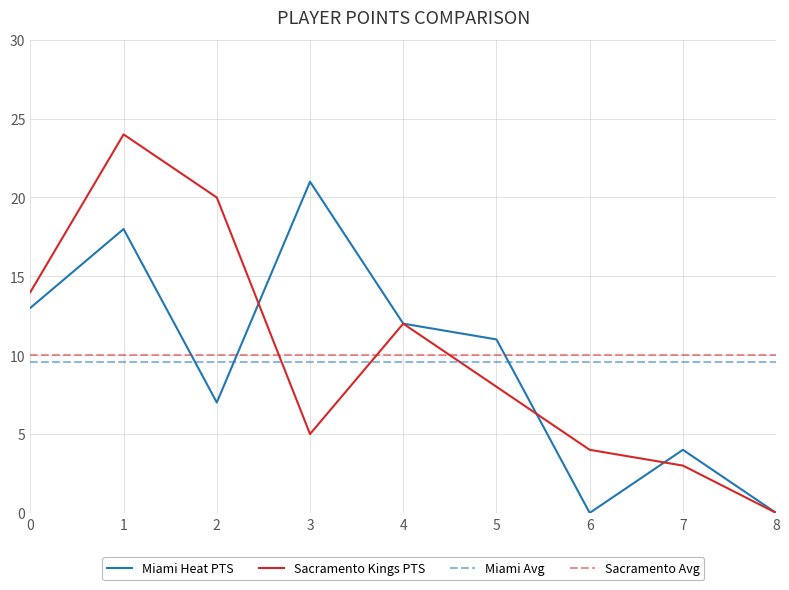

In Miami Heat PTS, how many points are higher than both neighbors (excluding endpoints)?

3